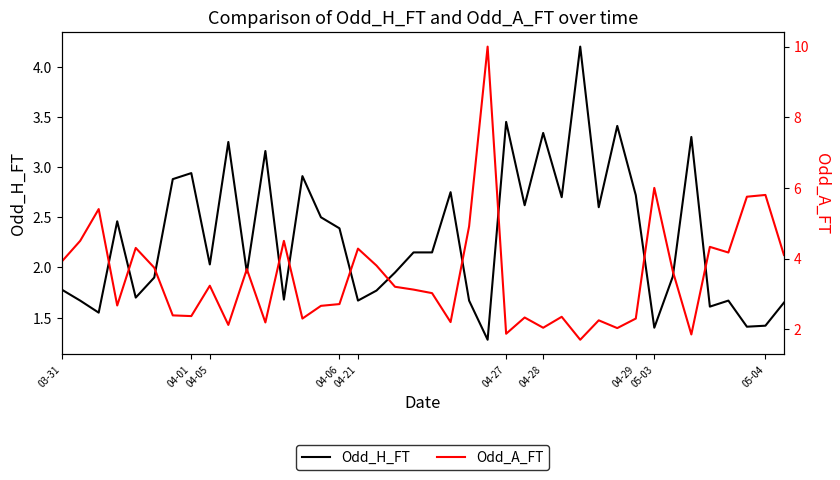

Rank the series by their maximum value, from highest to lowest.

Odd_A_FT, Odd_H_FT